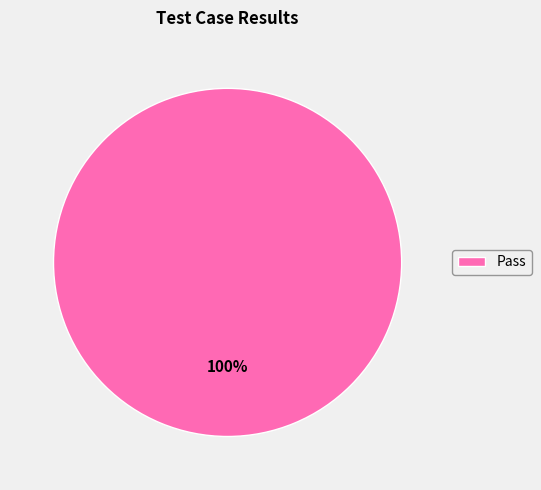

The Pass slice represents 100% of the pie. True or false?

True